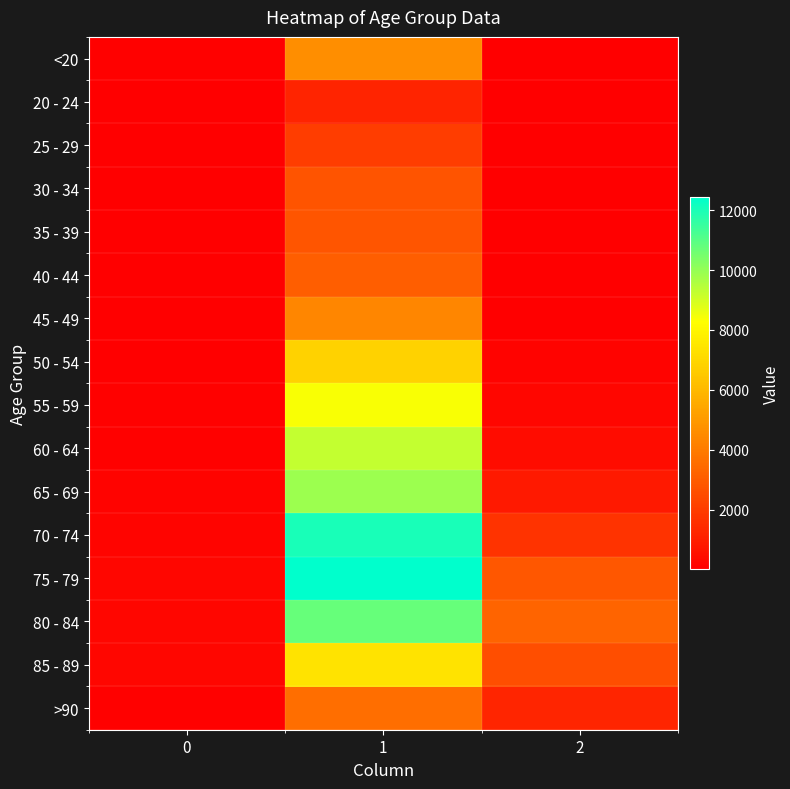

At how many categories does at least one series exceed 264?

2